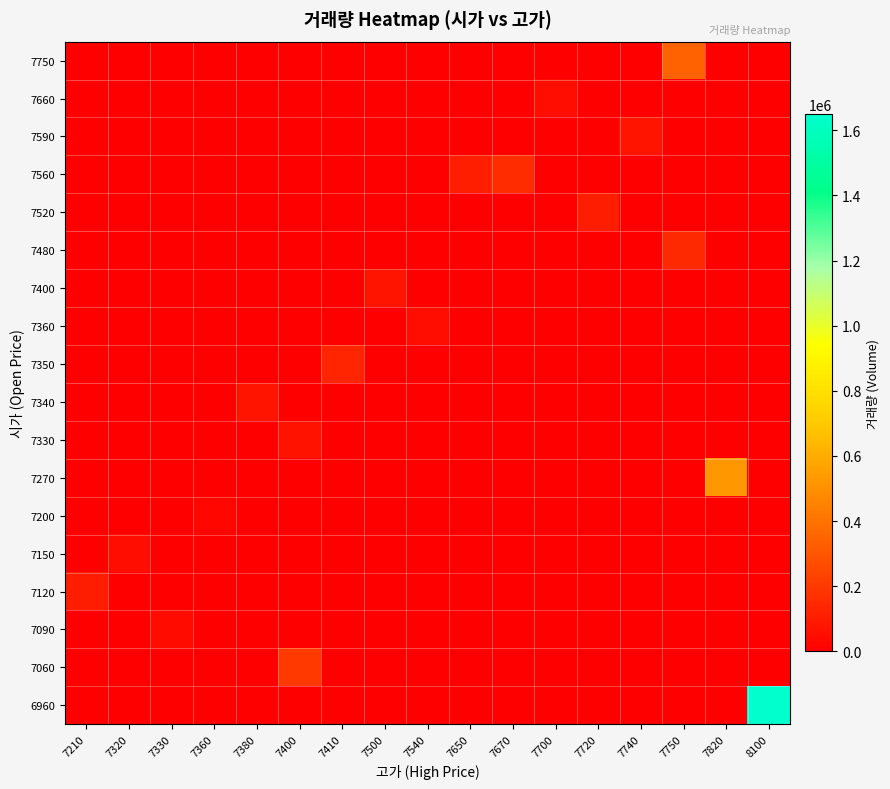

What is the maximum value shown in the chart?

1648583